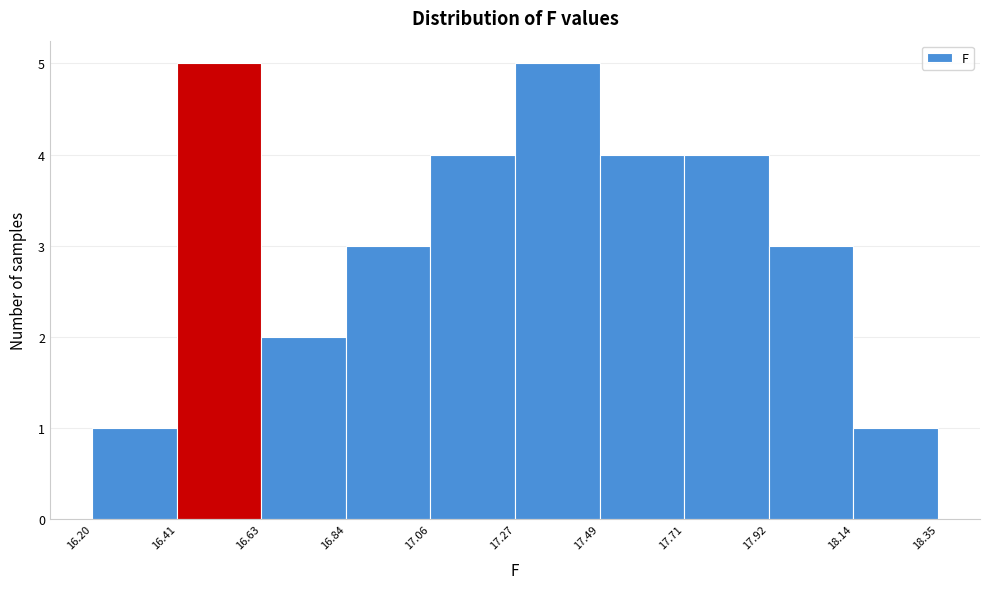

How tall is the bar that spans 18.14 to 18.35 on the x-axis? The values are not printed on the chart, so give them approximately, as read against the axis.

1